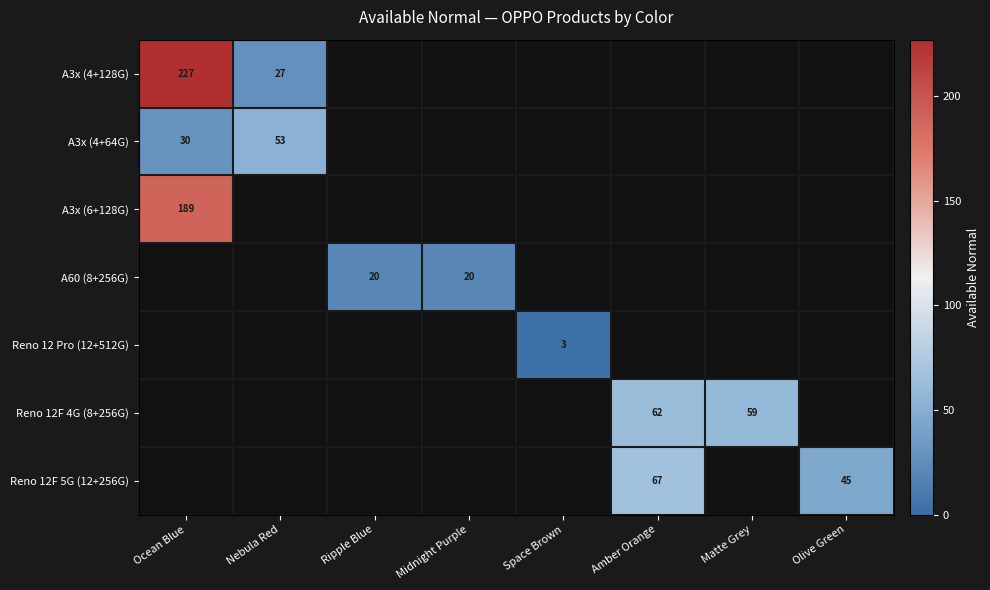

Which label corresponds to the smallest value in the chart?

Space Brown